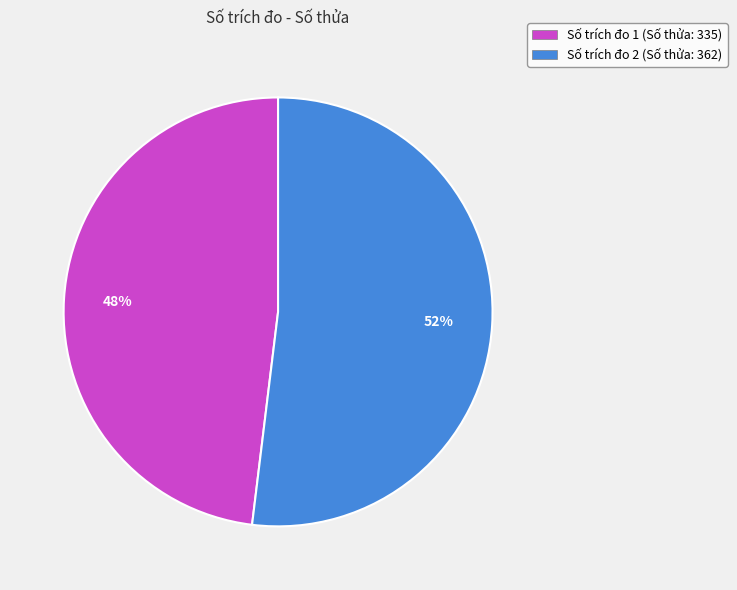

Is it true that Số trích đo 2 (Số thửa: 362) is 65% of the pie?

False